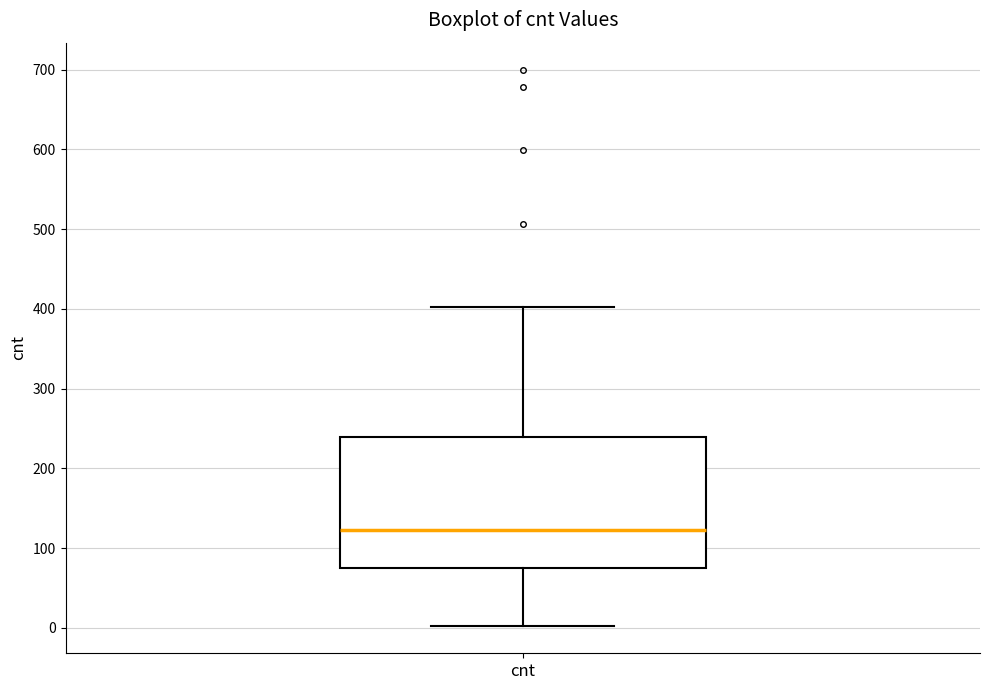

Where is the lower edge of the box for cnt on the y-axis? The values are not printed on the chart, so give them approximately, as read against the axis.

80